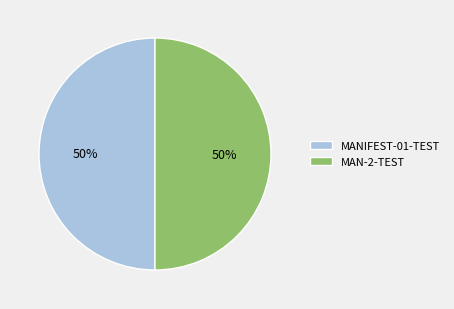

To the nearest percent, what portion does MANIFEST-01-TEST represent?

50%